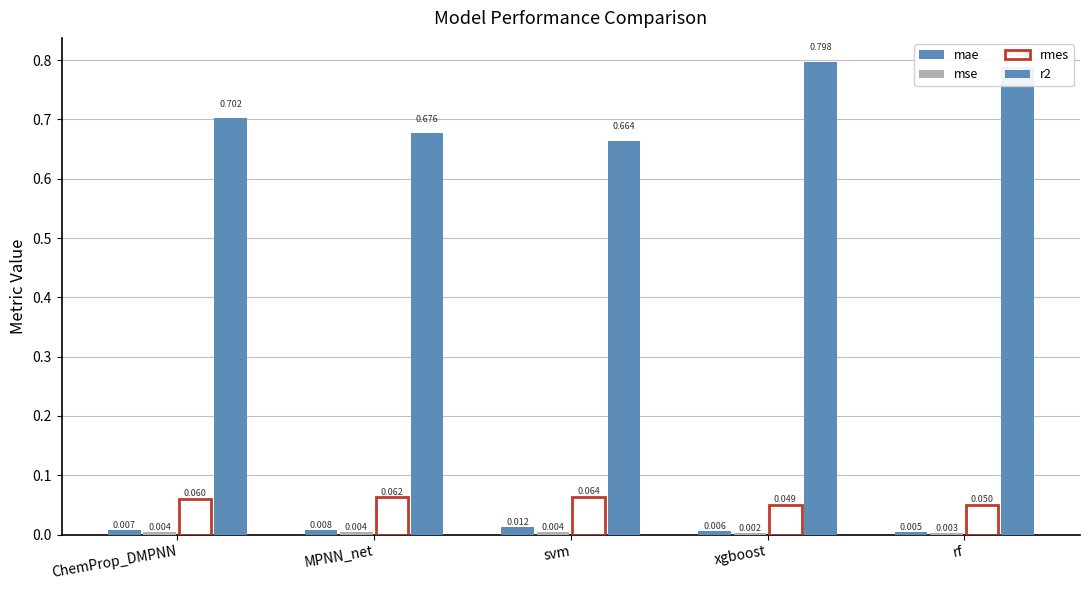

What value does the r2 series have at MPNN_net?

0.7